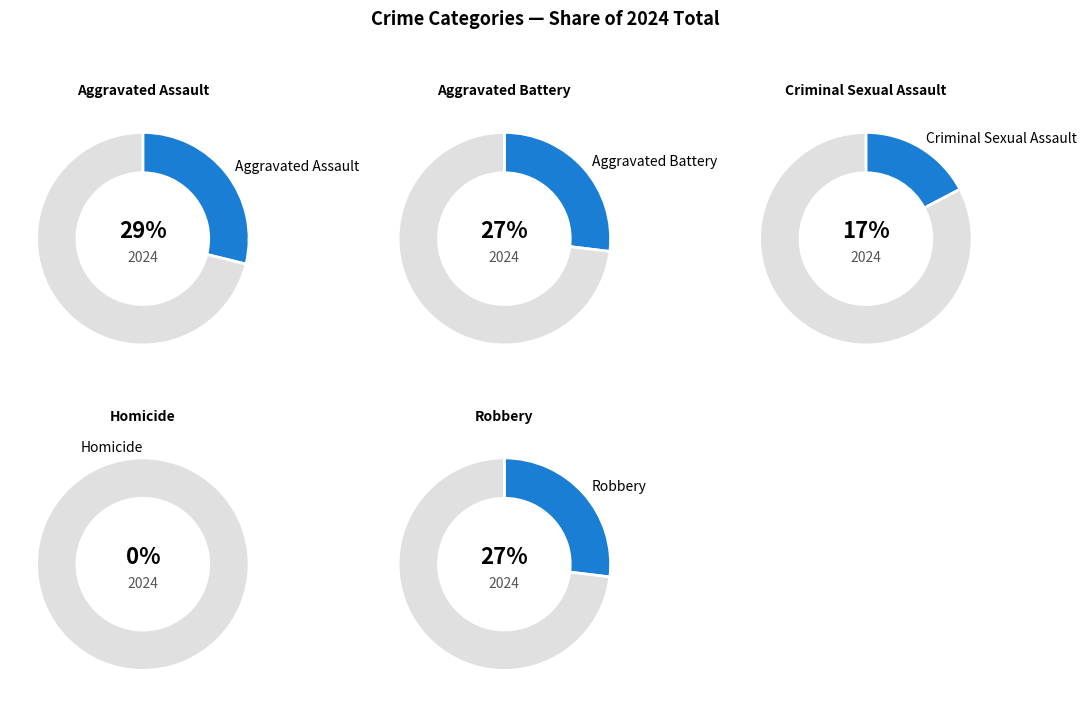

To the nearest percent, what is the combined percentage of Aggravated Battery and Criminal Sexual Assault?

44%